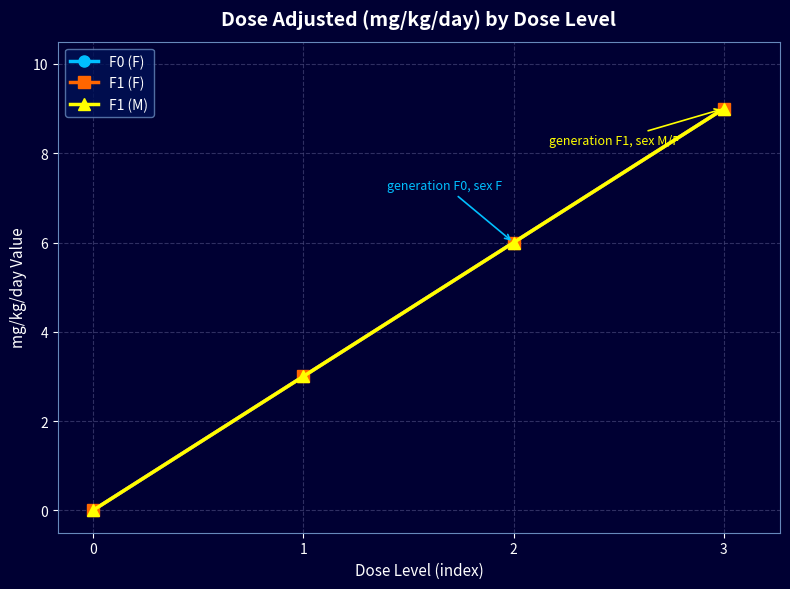

True or false: F1 (M) and F0 (F) intersect in this chart.

False